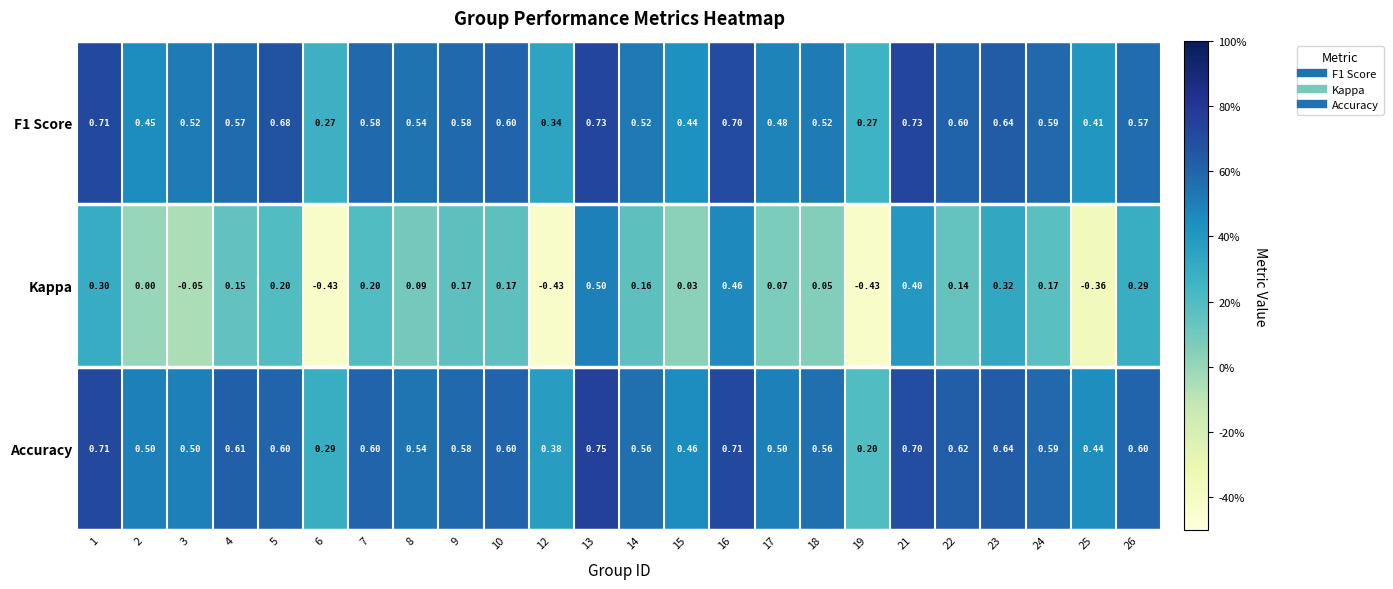

At how many categories does at least one series exceed 0?

24